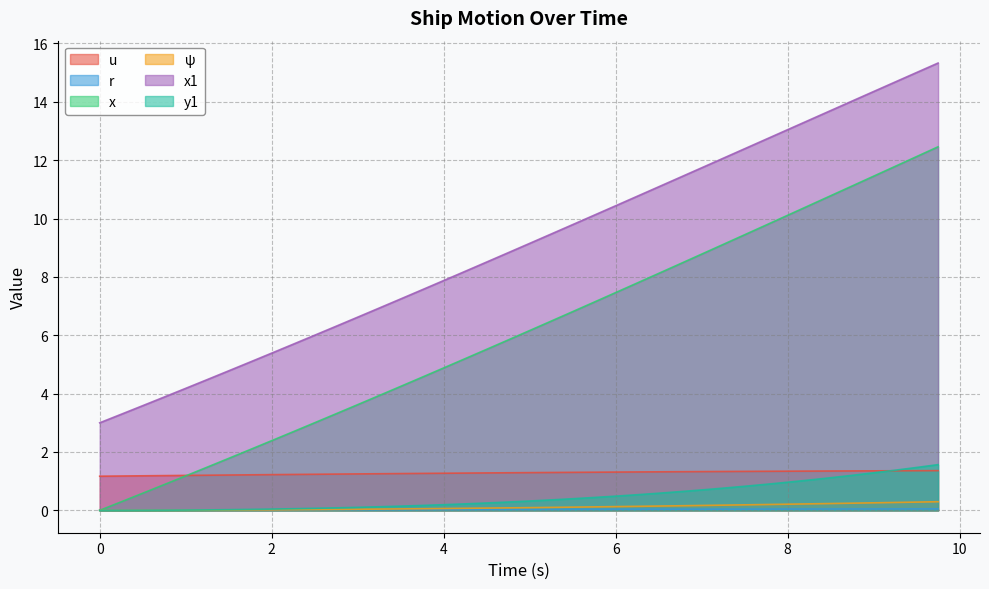

Which series has the largest range (max minus min)?

x